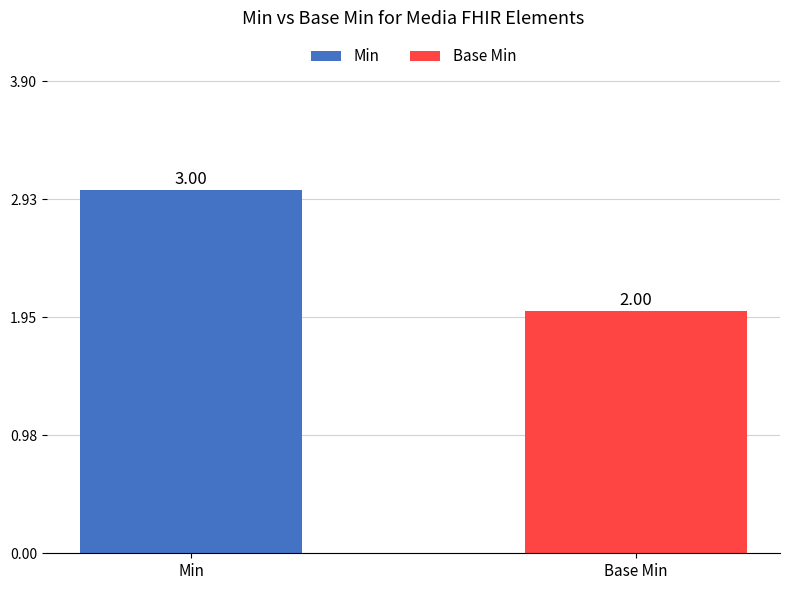

List the series in order of their overall mean, highest first.

Min, Base Min